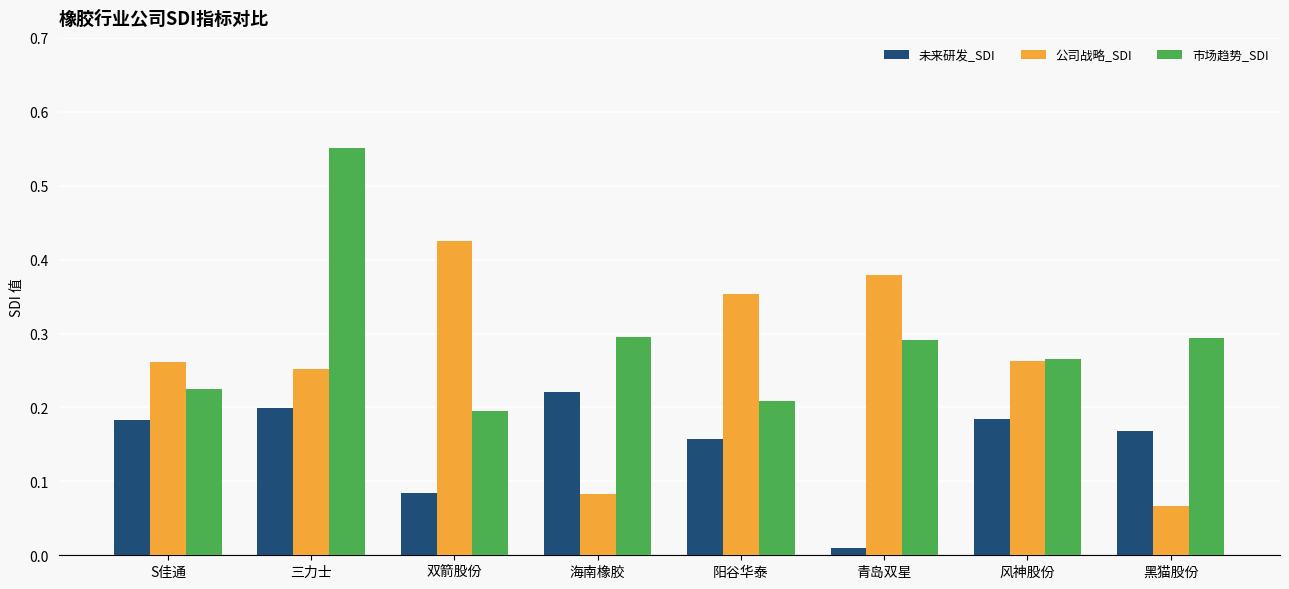

Which label corresponds to the smallest value in the chart?

青岛双星